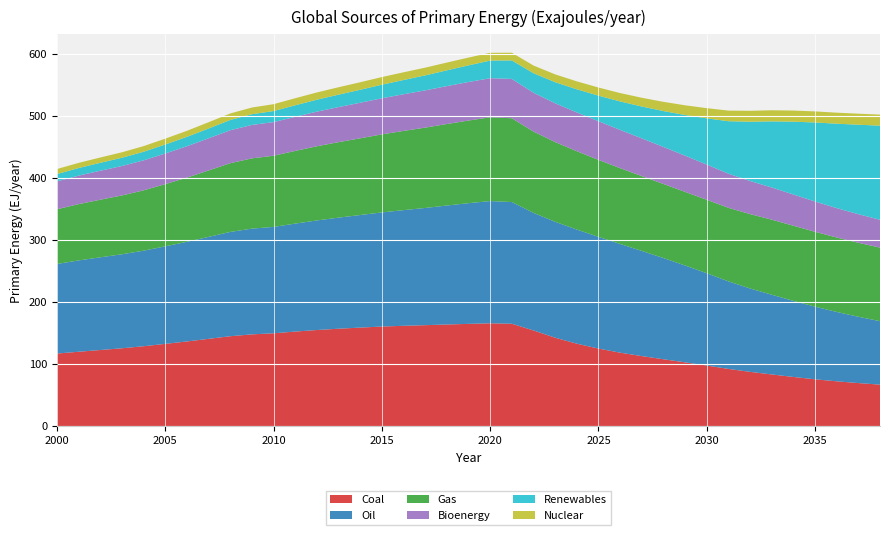

Reading left to right, extract all data points from this chart.

Coal: 2000=117.0	2001=119.9	2002=122.7	2003=125.5	2004=128.8	2005=132.6	2006=136.5	2007=140.7	2008=144.9	2009=147.9	2010=149.6	2011=152.4	2012=154.9	2013=157.0	2014=158.8	2015=160.5	2016=161.7	2017=162.7	2018=163.8	2019=164.8	2020=165.7	2021=165.0	2022=154.2	2023=142.5	2024=132.9	2025=125.0	2026=118.4	2027=112.9	2028=107.8	2029=102.8	2030=97.7	2031=92.2	2032=87.5	2033=83.3	2034=79.3	2035=75.5	2036=72.3	2037=69.4	2038=66.9
Oil: 2000=144.3	2001=147.1	2002=149.3	2003=151.4	2004=153.9	2005=157.1	2006=160.5	2007=164.2	2008=168.0	2009=170.3	2010=171.4	2011=173.9	2012=176.5	2013=178.9	2014=181.3	2015=183.8	2016=186.3	2017=188.8	2018=191.6	2019=194.4	2020=196.9	2021=196.0	2022=189.4	2023=186.7	2024=183.8	2025=180.0	2026=175.1	2027=169.4	2028=163.0	2029=156.0	2030=148.7	2031=141.0	2032=134.3	2033=128.4	2034=122.5	2035=117.0	2036=111.7	2037=106.8	2038=102.2
Gas: 2000=88.2	2001=90.7	2002=92.8	2003=94.8	2004=97.2	2005=100.2	2006=103.4	2007=107.0	2008=110.7	2009=113.2	2010=114.6	2011=117.1	2012=119.5	2013=121.6	2014=123.6	2015=125.7	2016=127.6	2017=129.4	2018=131.3	2019=133.1	2020=134.9	2021=135.0	2022=130.9	2023=128.4	2024=126.2	2025=124.0	2026=122.1	2027=120.5	2028=119.3	2029=118.6	2030=118.3	2031=118.5	2032=119.8	2033=120.9	2034=121.1	2035=120.6	2036=119.9	2037=119.2	2038=118.5
Bioenergy: 2000=44.9	2001=45.9	2002=46.7	2003=47.4	2004=48.3	2005=49.4	2006=50.5	2007=51.8	2008=53.1	2009=53.9	2010=54.2	2011=55.0	2012=55.7	2013=56.5	2014=57.3	2015=58.1	2016=59.1	2017=60.0	2018=61.0	2019=62.1	2020=63.0	2021=63.3	2022=62.6	2023=62.5	2024=62.5	2025=62.2	2026=61.6	2027=60.8	2028=59.7	2029=58.3	2030=56.7	2031=54.9	2032=53.3	2033=51.8	2034=50.3	2035=48.8	2036=47.3	2037=46.0	2038=44.8
Renewables: 2000=11.8	2001=12.3	2002=12.8	2003=13.3	2004=13.9	2005=14.5	2006=15.1	2007=15.8	2008=16.6	2009=17.3	2010=17.8	2011=18.5	2012=19.3	2013=20.1	2014=20.9	2015=21.9	2016=23.0	2017=24.1	2018=25.4	2019=26.8	2020=28.4	2021=29.8	2022=31.4	2023=34.0	2024=37.3	2025=41.2	2026=45.9	2027=51.4	2028=57.8	2029=65.5	2030=74.5	2031=84.5	2032=95.4	2033=106.5	2034=117.3	2035=127.3	2036=136.0	2037=144.1	2038=151.6
Nuclear: 2000=8.1	2001=8.3	2002=8.5	2003=8.8	2004=9.1	2005=9.4	2006=9.7	2007=10.1	2008=10.4	2009=10.8	2010=11.1	2011=11.4	2012=11.7	2013=11.9	2014=12.1	2015=12.3	2016=12.4	2017=12.5	2018=12.5	2019=12.5	2020=12.5	2021=12.4	2022=12.4	2023=12.6	2024=12.8	2025=13.1	2026=13.5	2027=14.1	2028=14.8	2029=15.6	2030=16.4	2031=17.1	2032=17.6	2033=17.9	2034=17.9	2035=17.8	2036=17.8	2037=17.8	2038=17.8